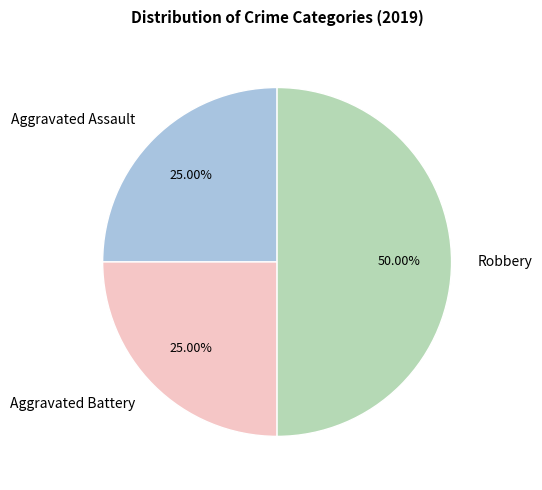

How many segments does this pie chart have?

3